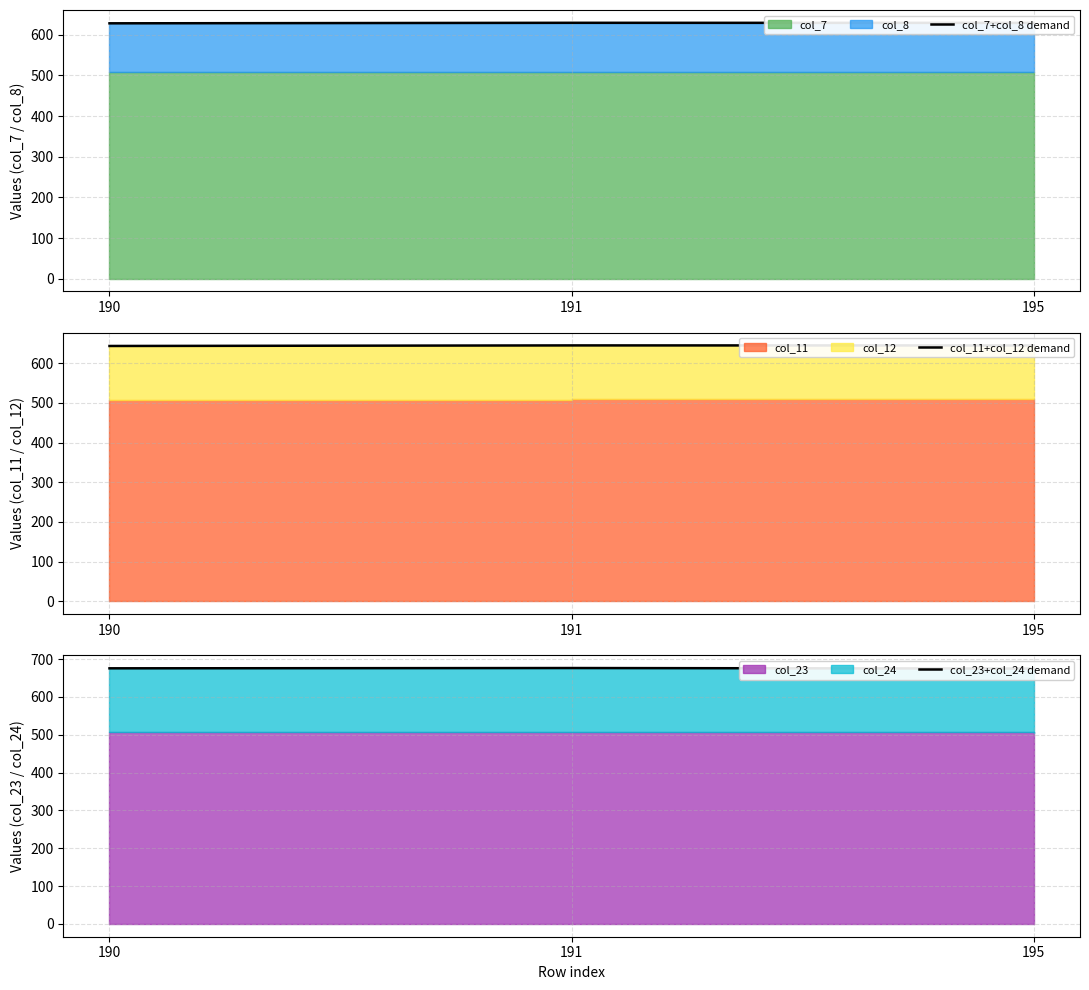

Reading right to left, list all the values displayed in this chart.

col_7+col_8 demand: 195=629.2	191=629.4	190=628.1
col_11+col_12 demand: 195=644.6	191=644.7	190=643.3
col_23+col_24 demand: 195=674.9	191=676.3	190=675.6